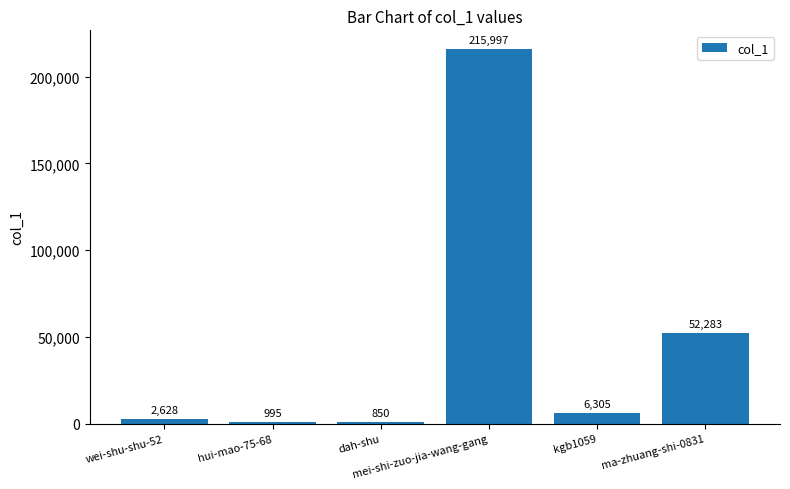

What is the minimum value shown in the chart?

850